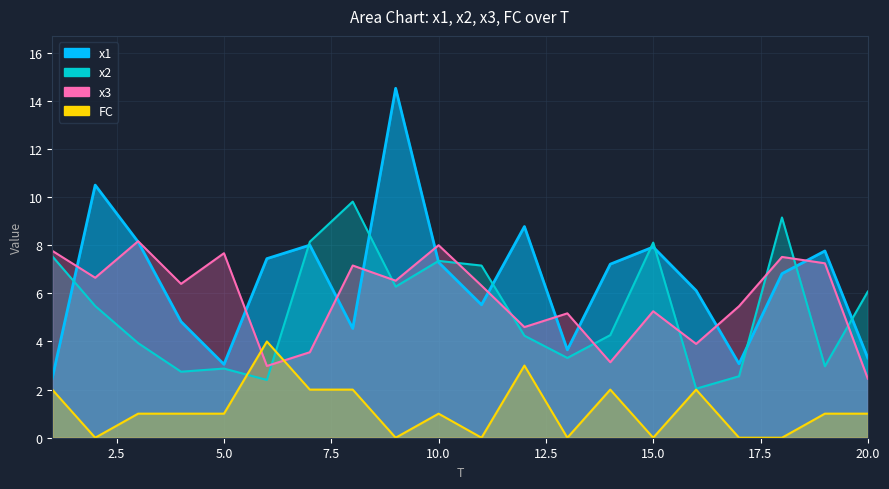

List the labels in order of x1 value, smallest first.

1, 5, 17, 20, 13, 8, 4, 11, 16, 18, 14, 10, 6, 19, 15, 7, 3, 12, 2, 9